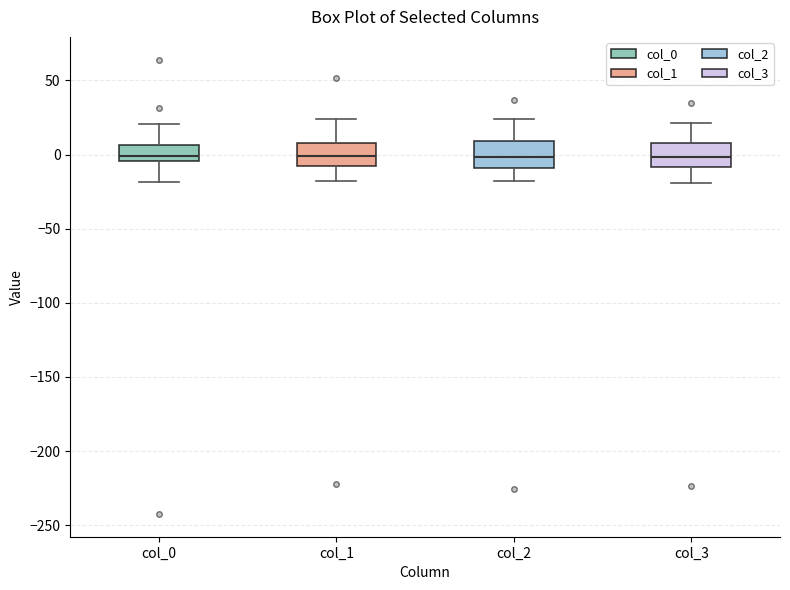

Where does the upper whisker of the box for col_1 end on the y-axis? The values are not printed on the chart, so give them approximately, as read against the axis.

25